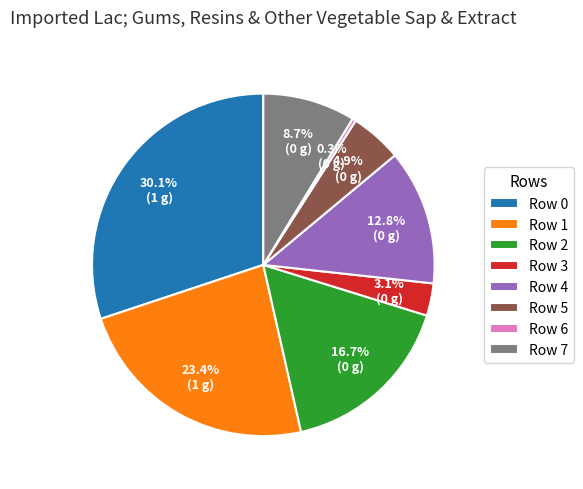

How many segments does this pie chart have?

8